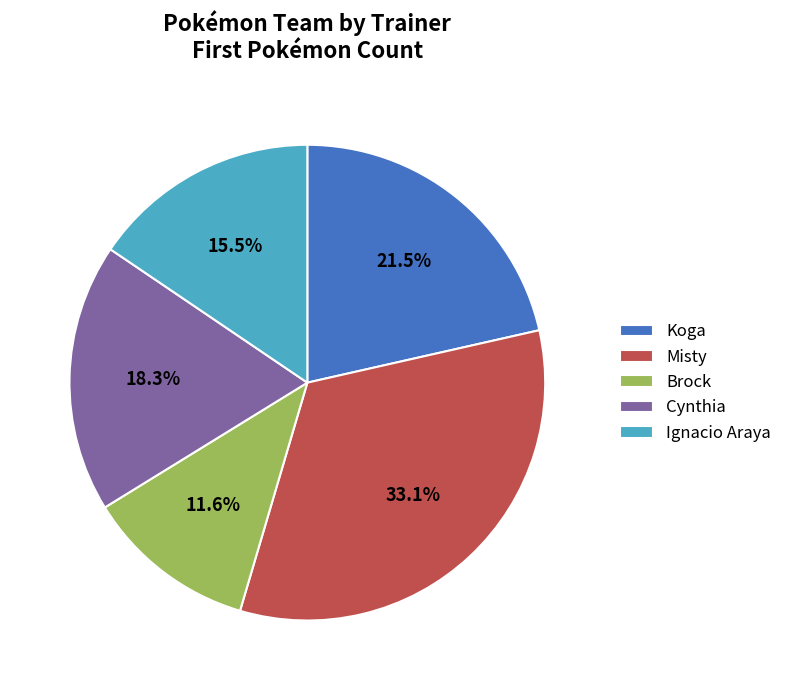

Do Brock and Ignacio Araya together represent more than half of the pie?

No